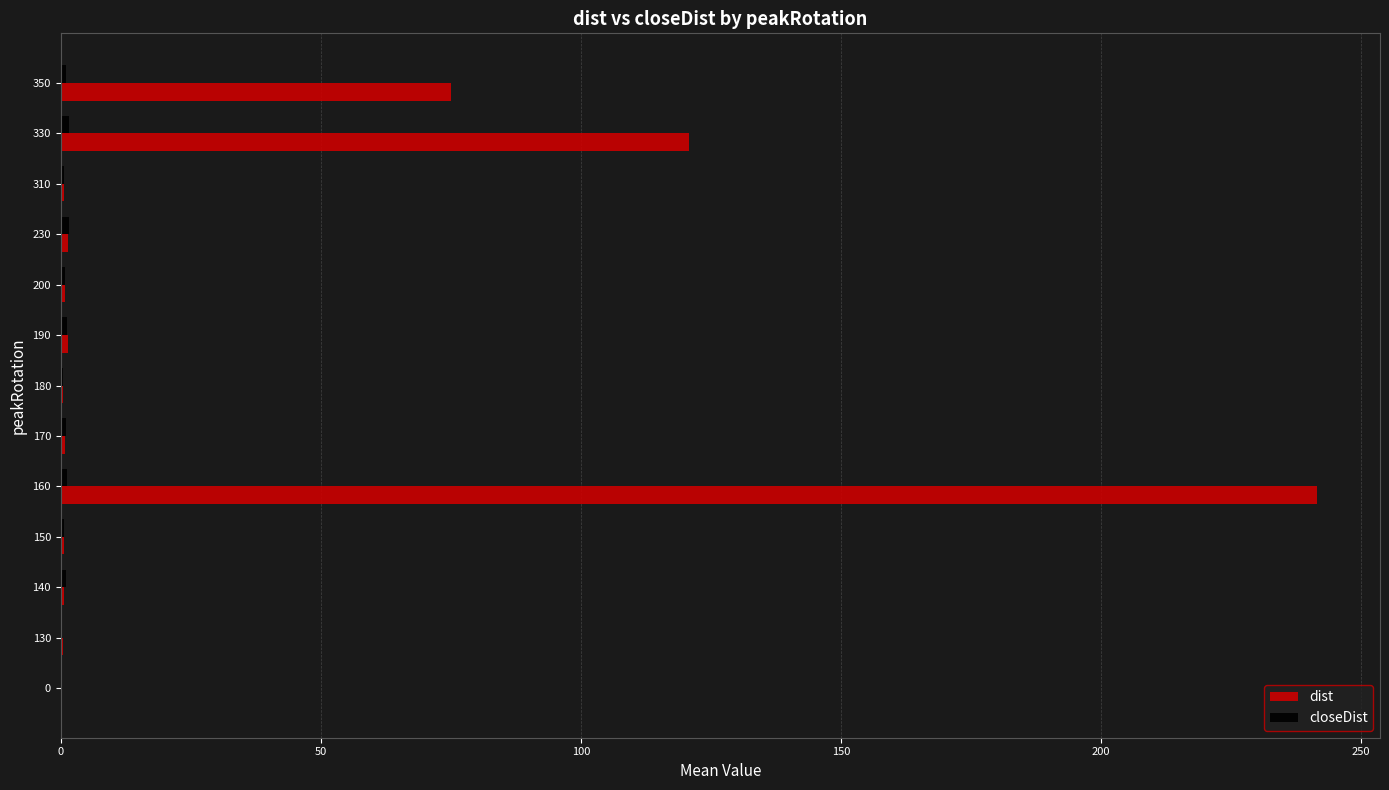

True or false: dist has a value of 0.5 at 150.

True